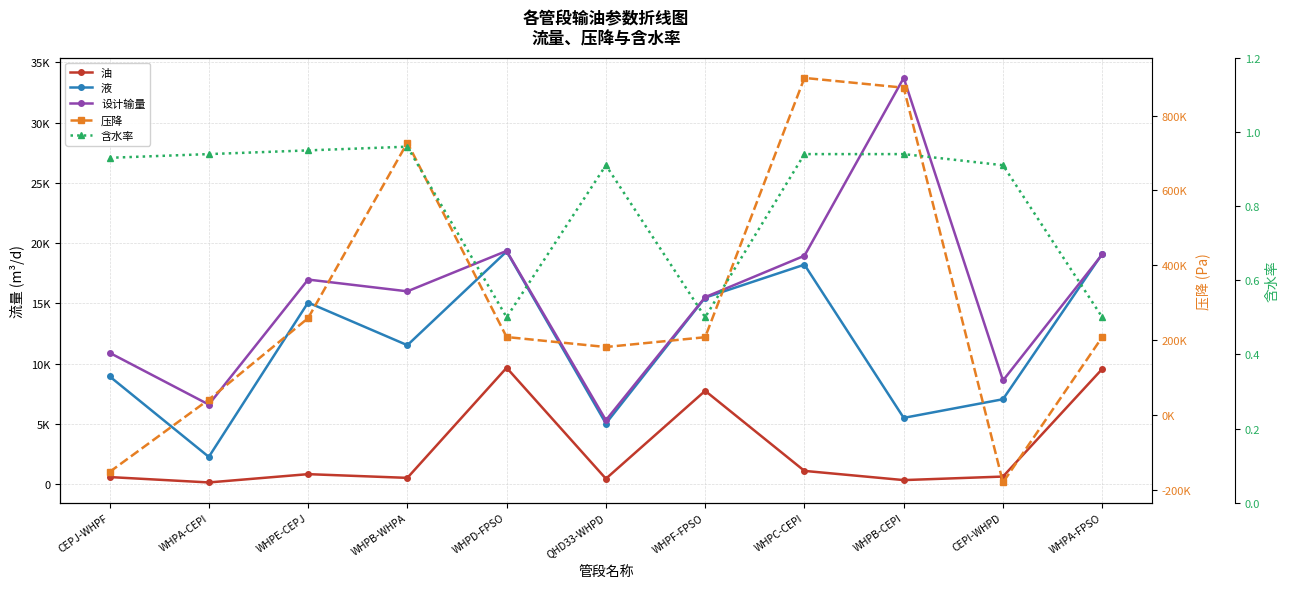

Which series has the widest spread of values?

压降